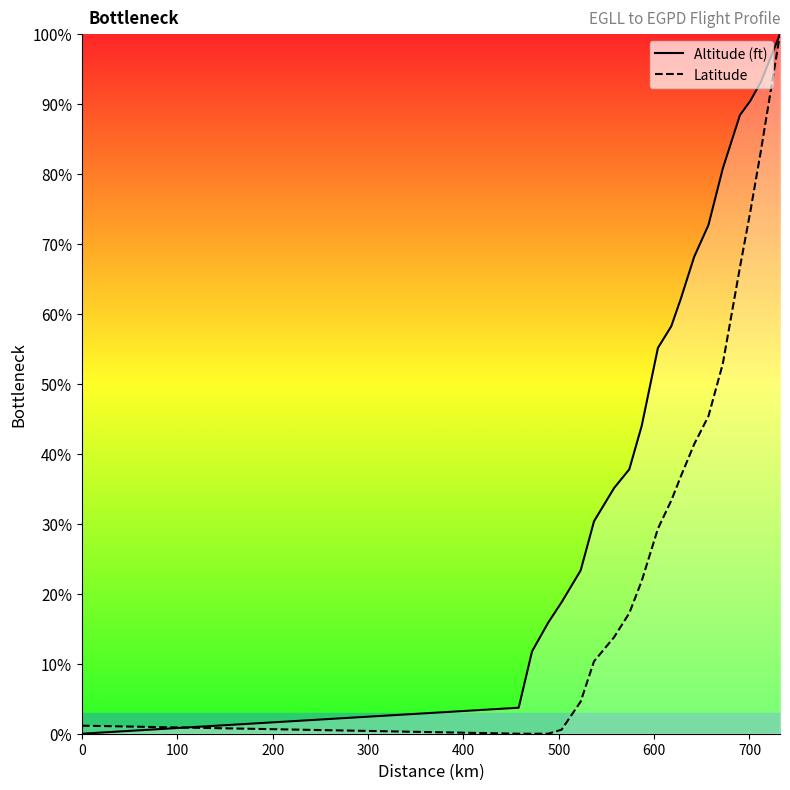

What is the highest value of the Latitude series?

100.0